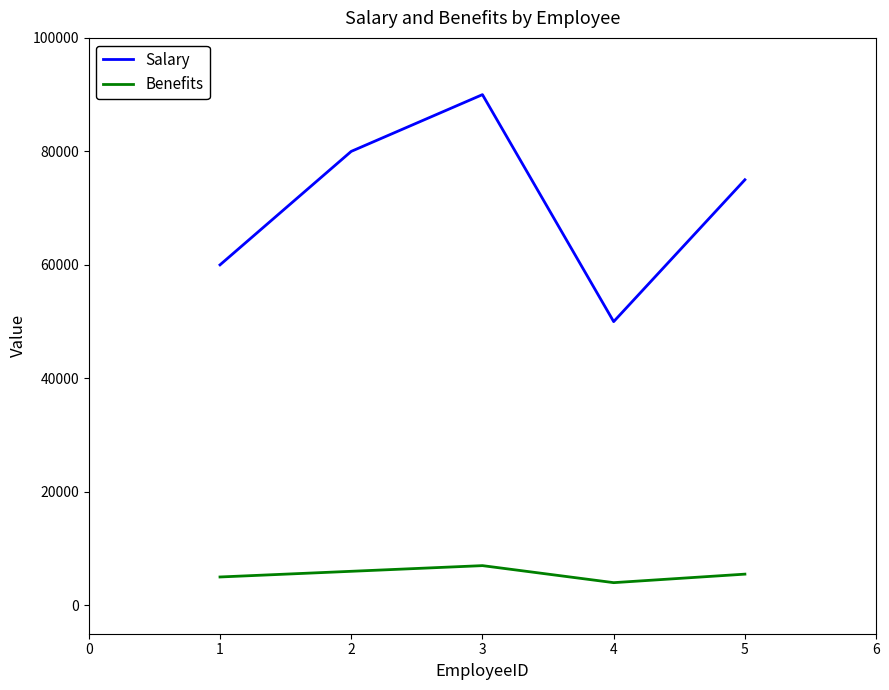

List the series in order of their overall mean, highest first.

Salary, Benefits